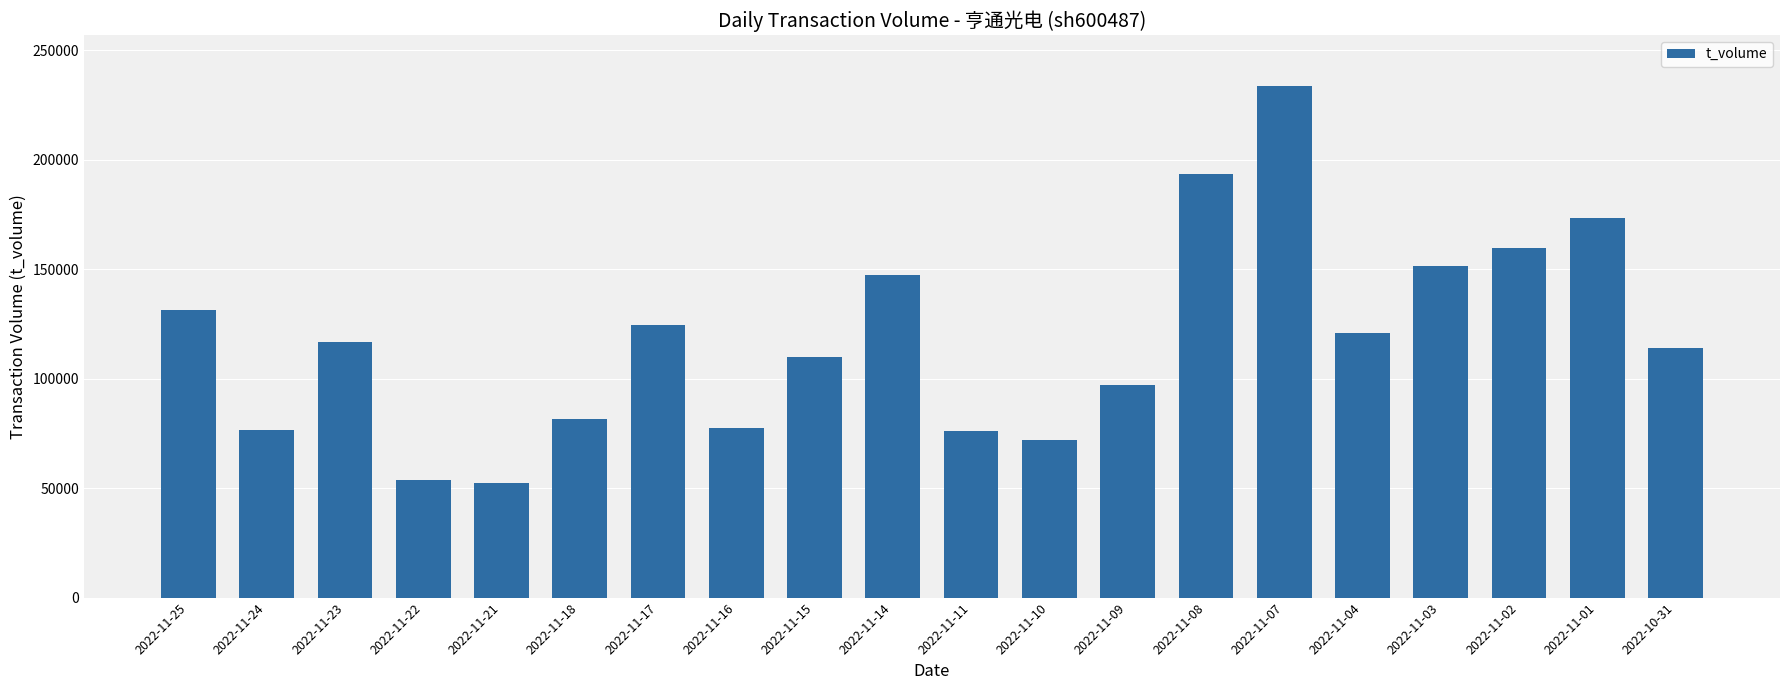

What is the minimum value shown in the chart?

52379